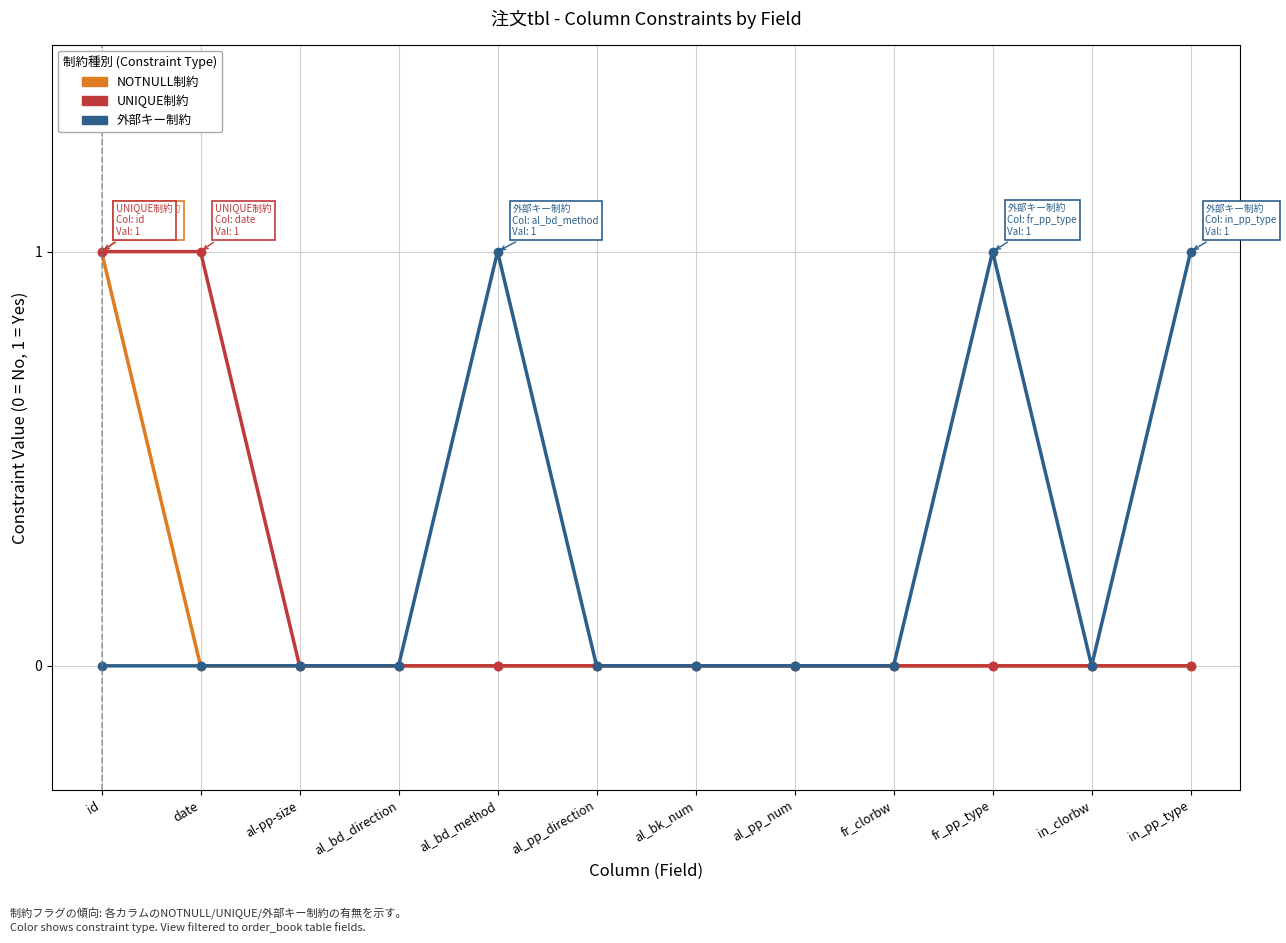

At which category is the sum across all series the highest?

id